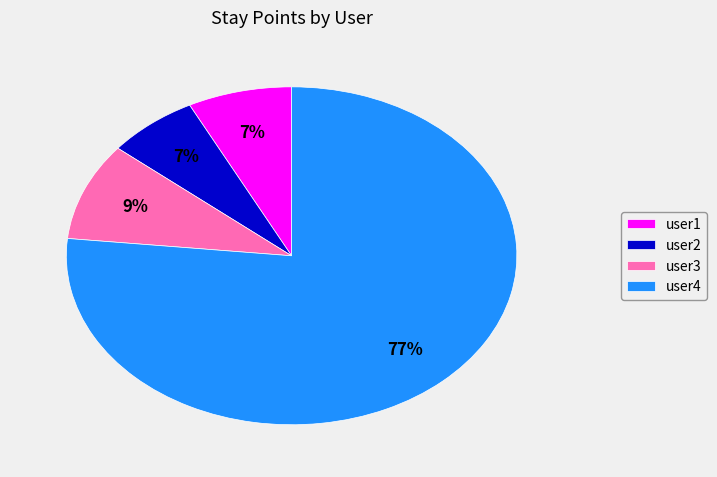

To the nearest percent, what is the difference between the largest and smallest slice percentages?

70%